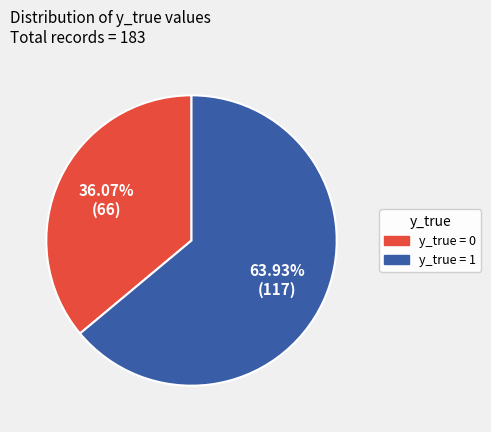

Does any single category account for the majority?

Yes